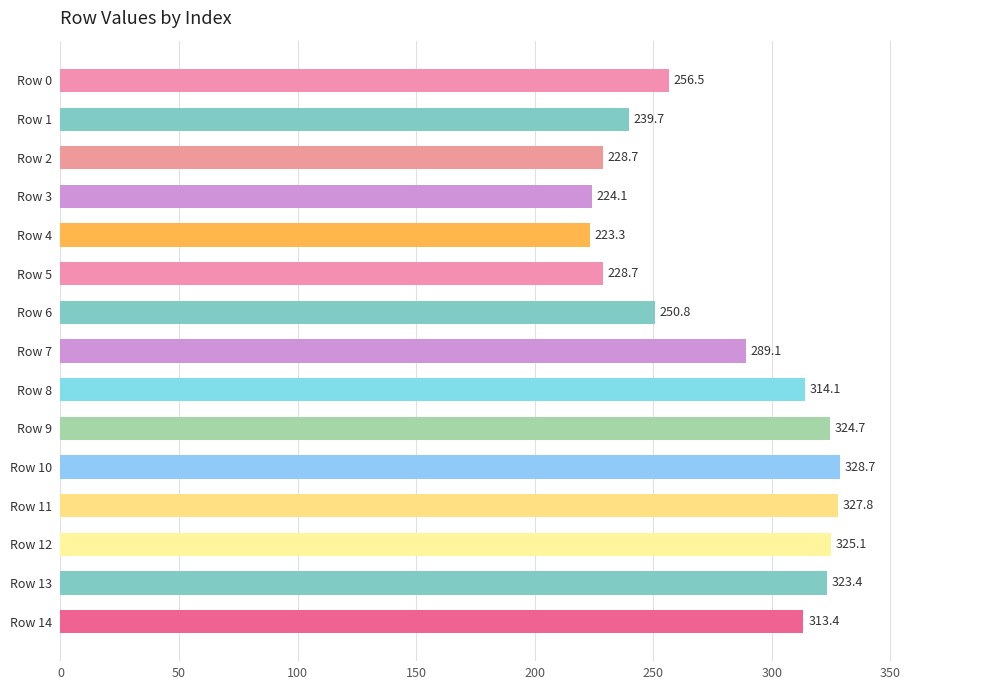

How many bars are there in total?

15